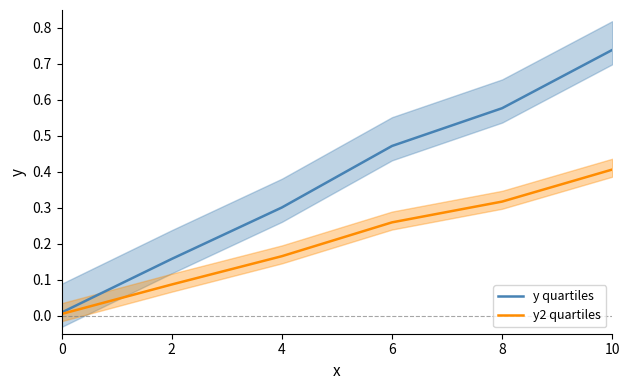

True or false: y quartiles and y2 quartiles cross at least once.

False